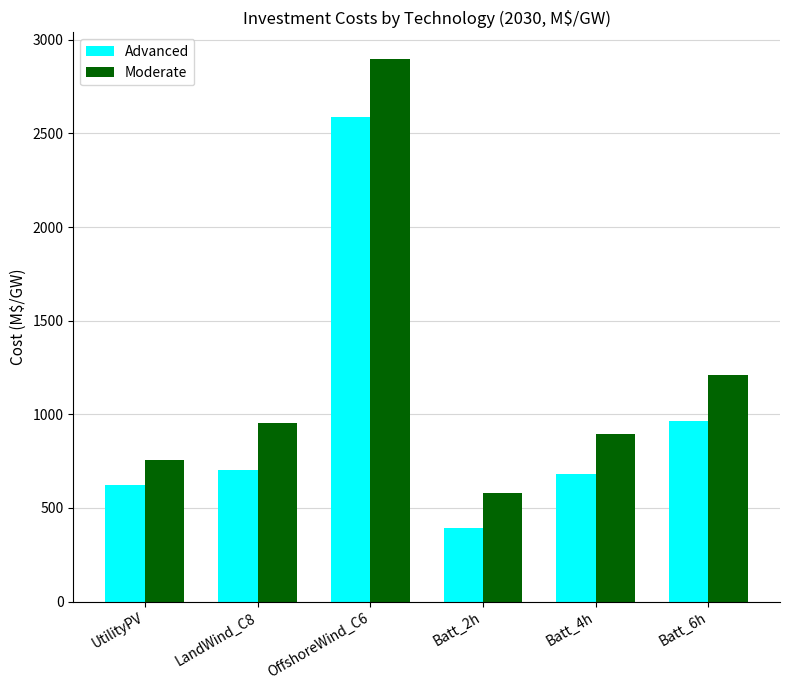

What is the minimum value shown in the chart?

394.9